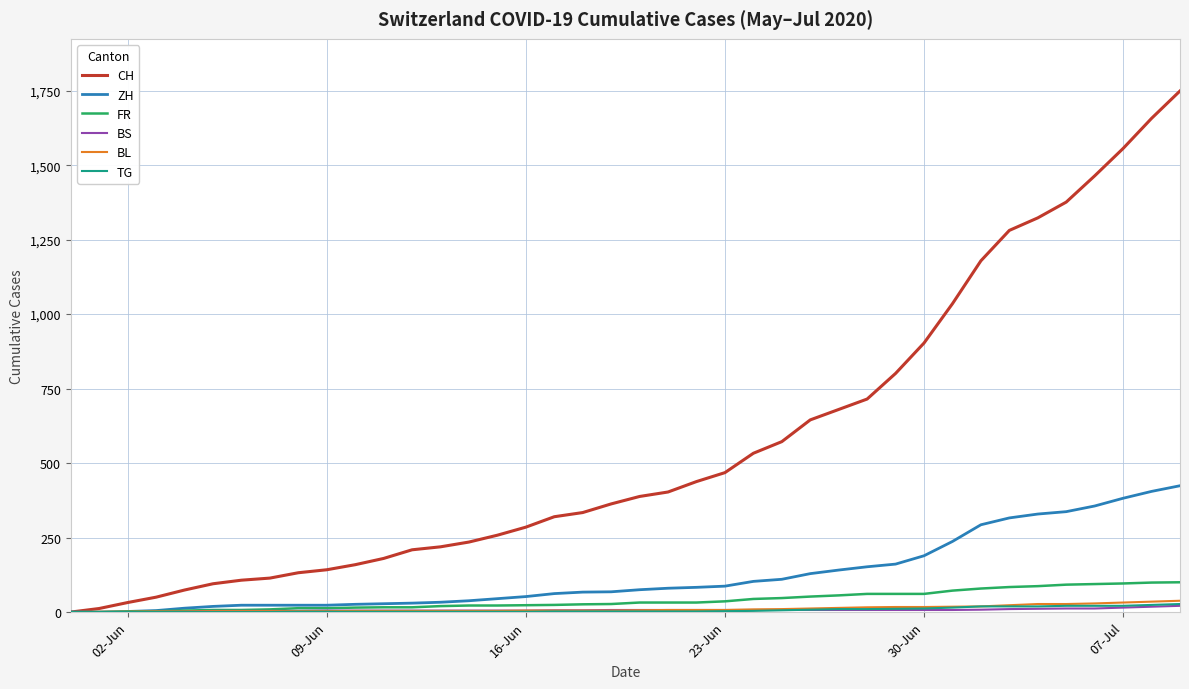

What is the maximum value shown in the chart?

1749